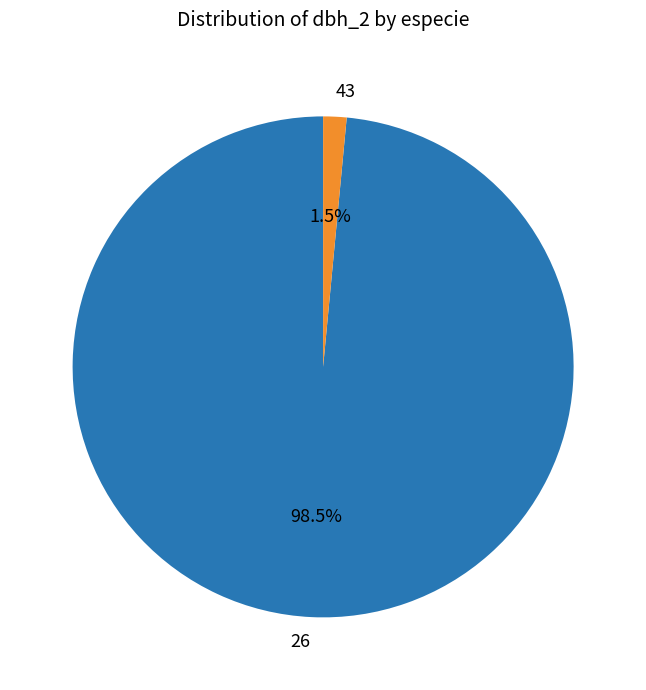

What is the total percentage of 43 and 26?

100.0%